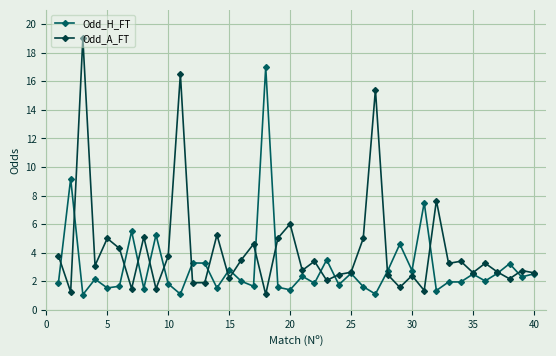

What is the average value of the Odd_A_FT series?

4.2